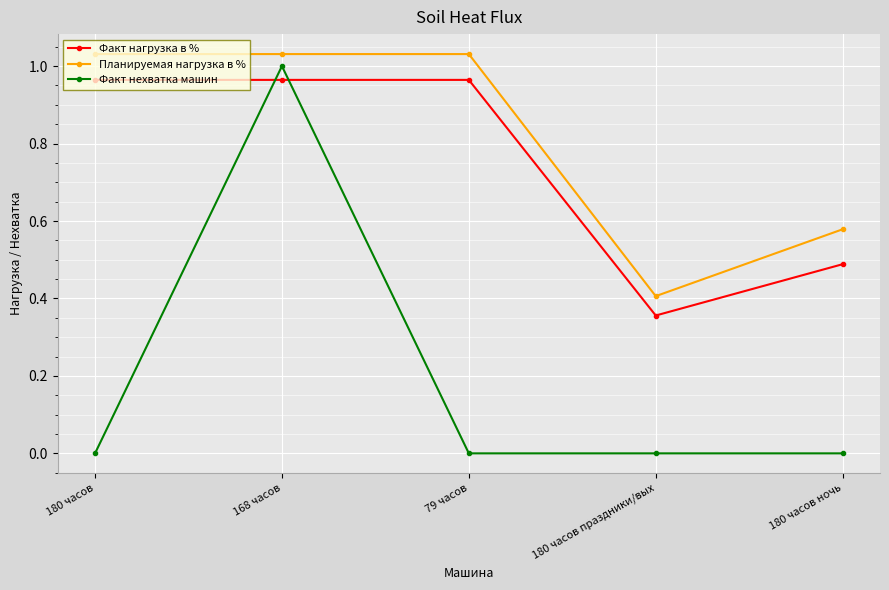

How many data points does each series have?

5